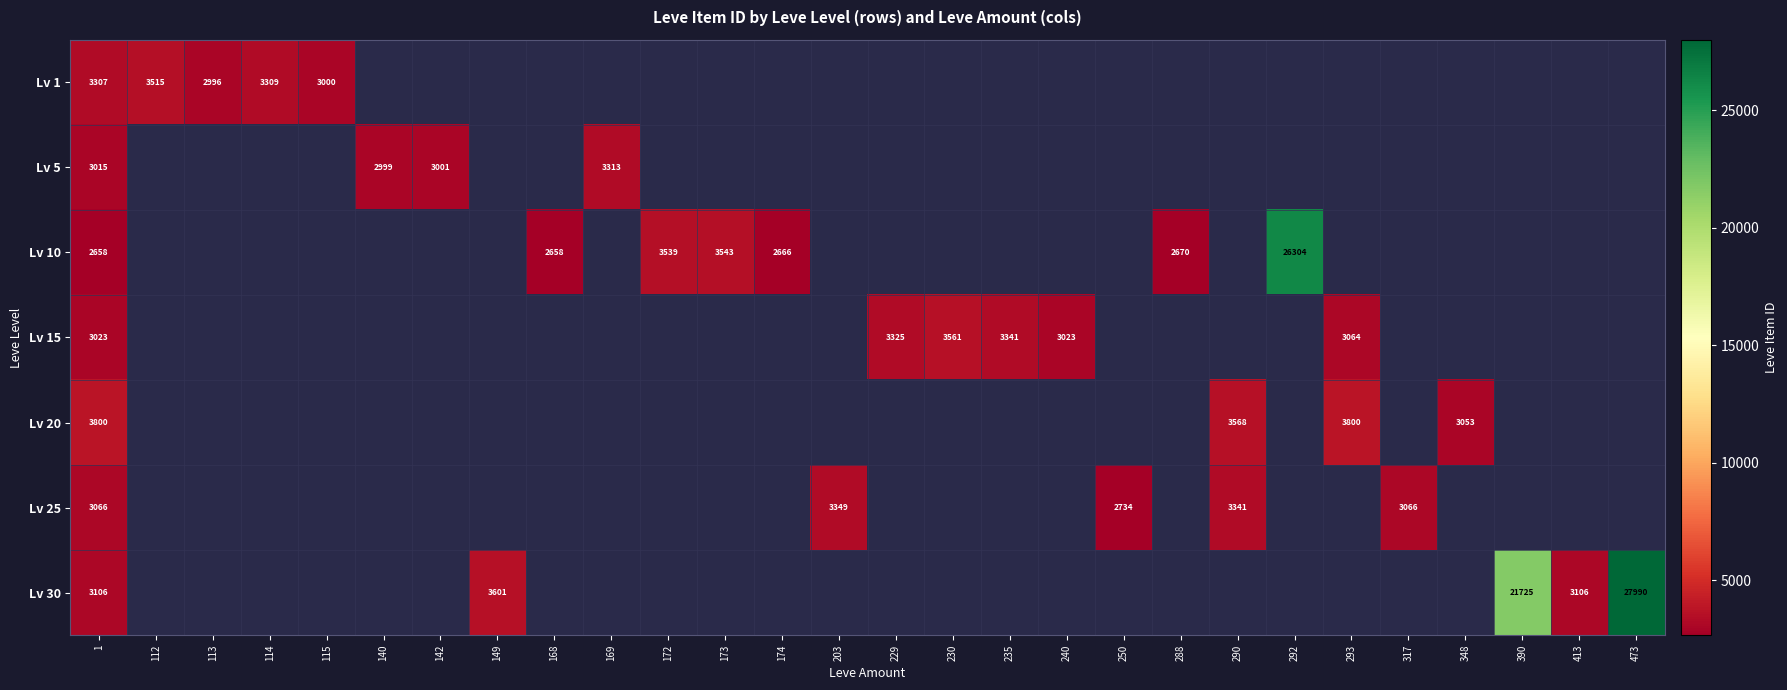

What is the spread (max minus min) of values at 1?

1142